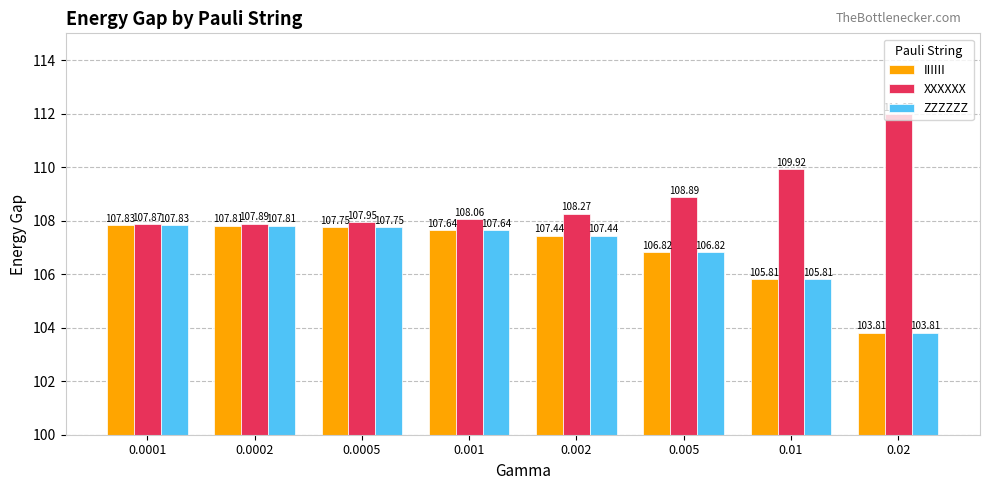

Rank the categories by ZZZZZZ value from highest to lowest.

0.0001, 0.0002, 0.0005, 0.001, 0.002, 0.005, 0.01, 0.02